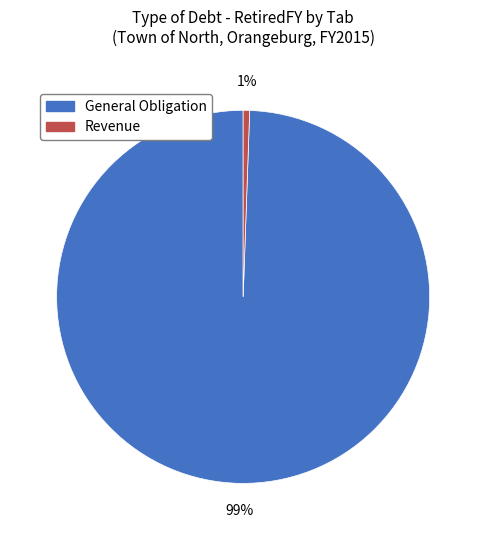

Is the sum of General Obligation and Revenue greater than half?

Yes